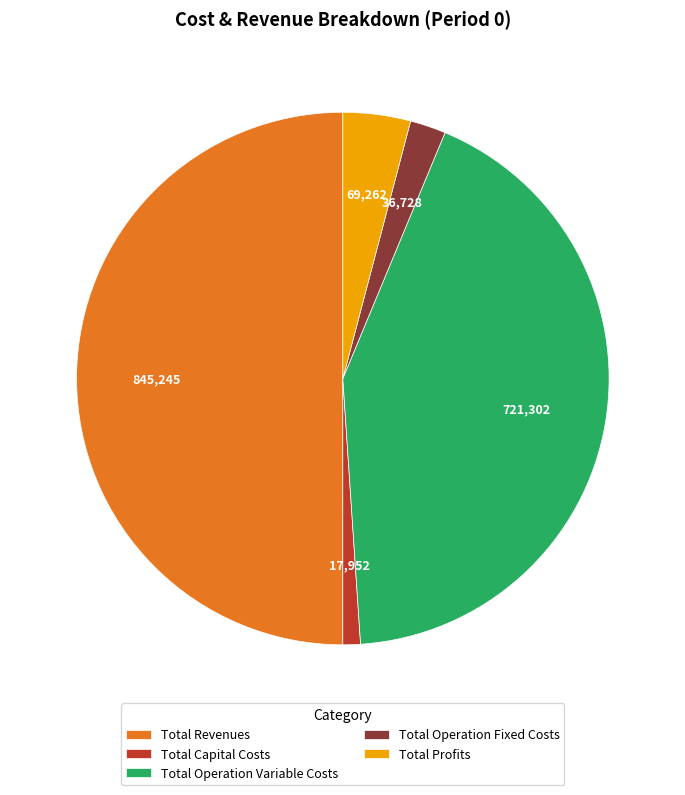

Which category has the biggest portion of the pie?

Total Revenues